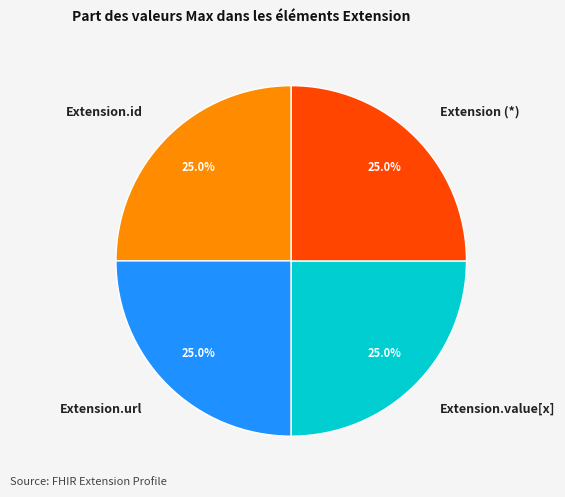

What is the ratio of the value at Extension.value[x] to the value at Extension.id?

1.0